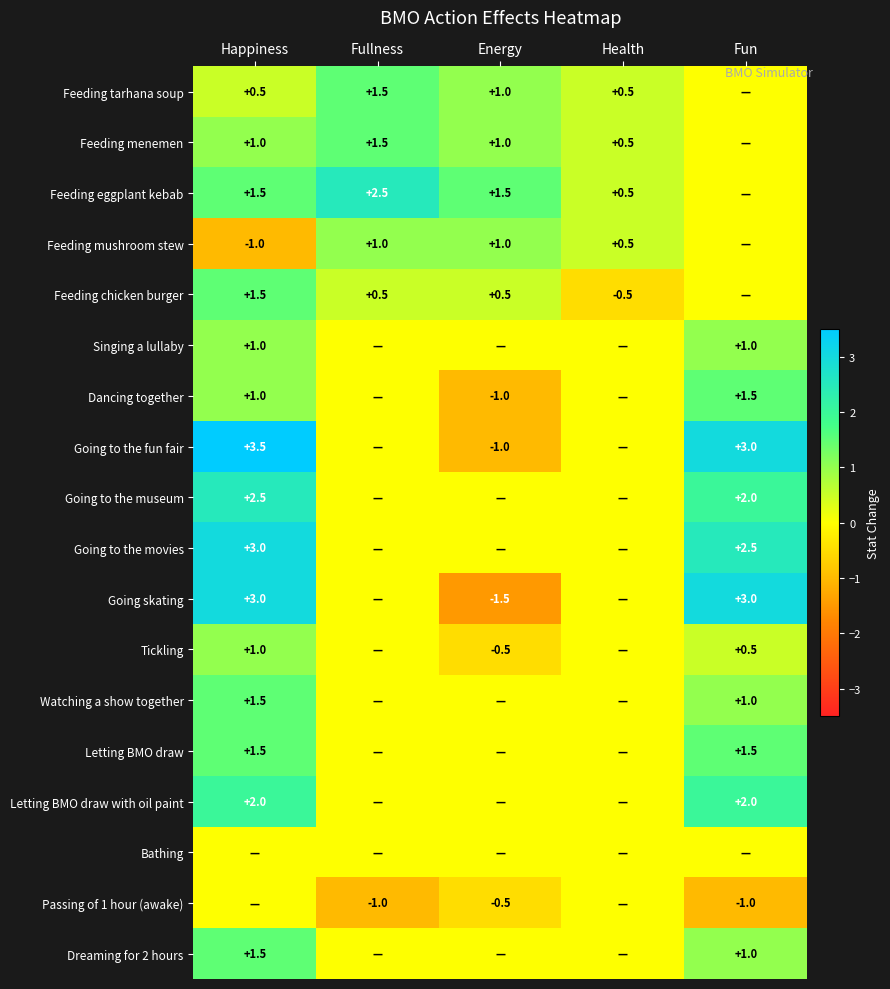

Is the value of Dreaming for 2 hours at Happiness greater than the value of Going to the museum at Fun?

No